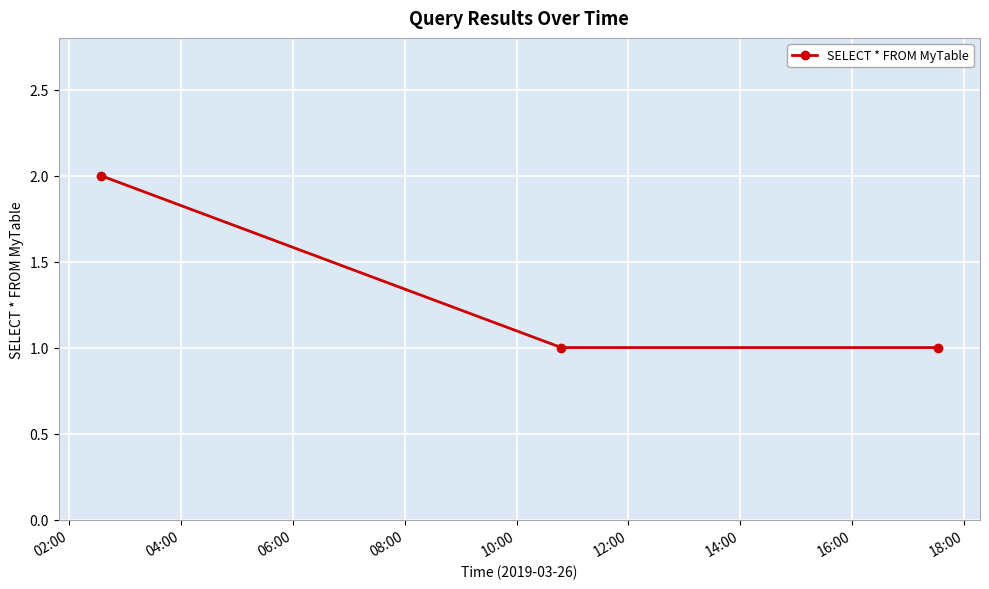

What is the sum of all values?

4